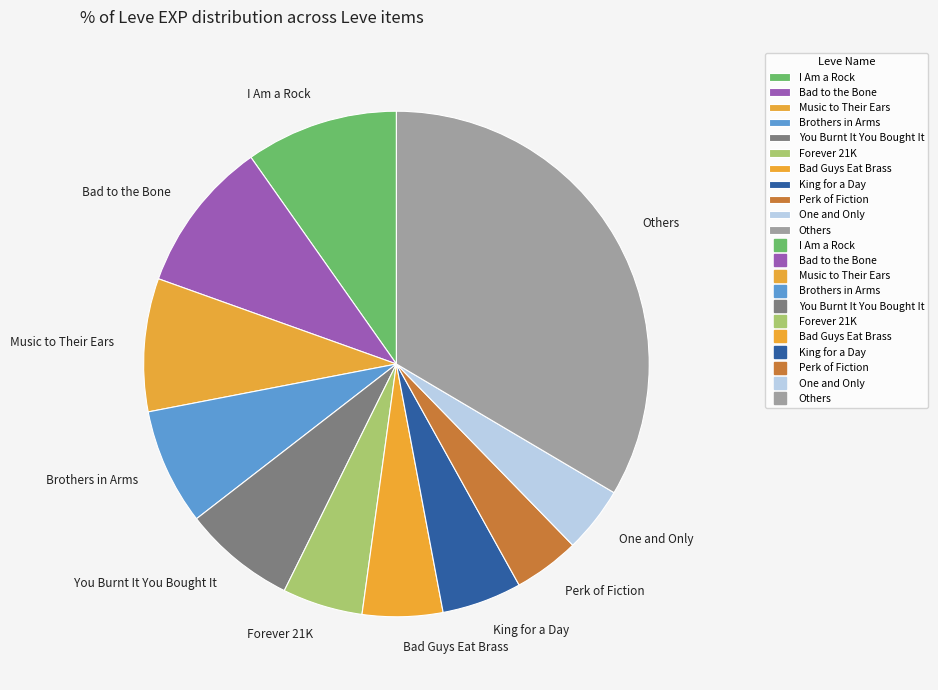

Is the sum of Perk of Fiction and One and Only greater than half?

No